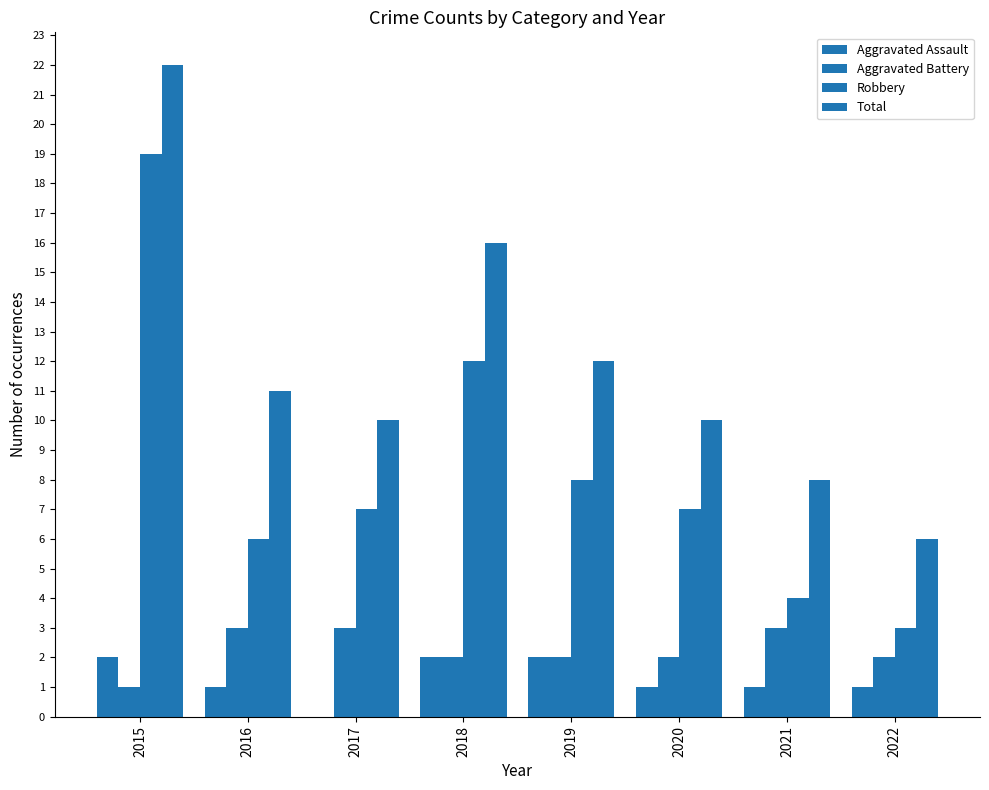

Which series has the largest total across all categories?

Total